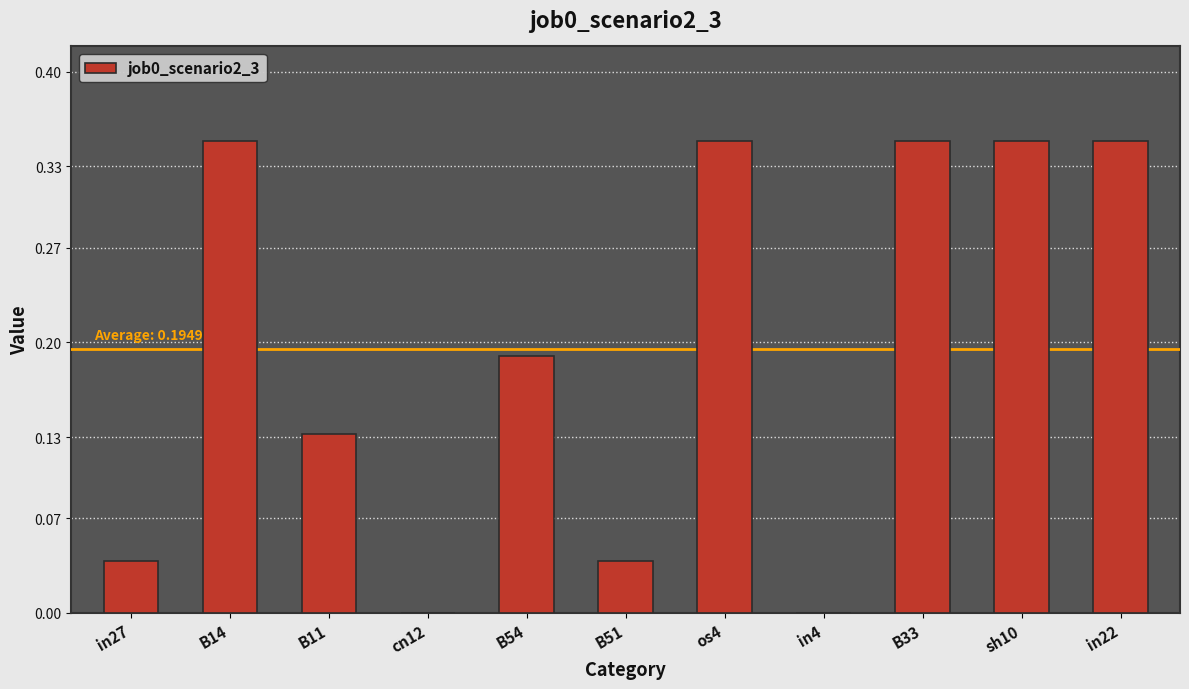

Which has a higher value, in27 or B33?

B33